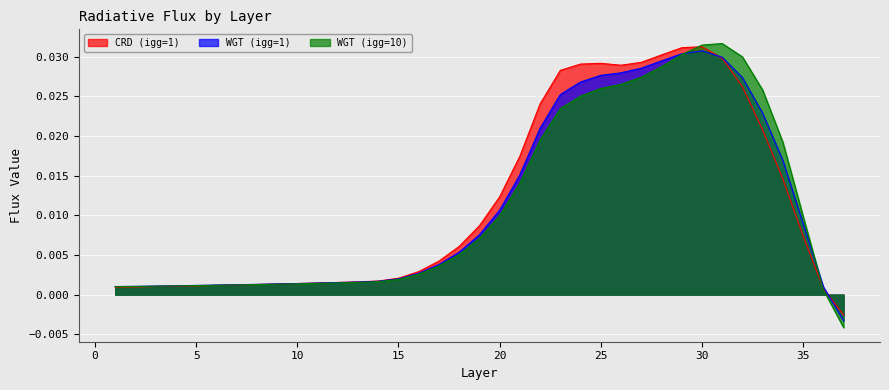

Which category has the highest value across all series?

31